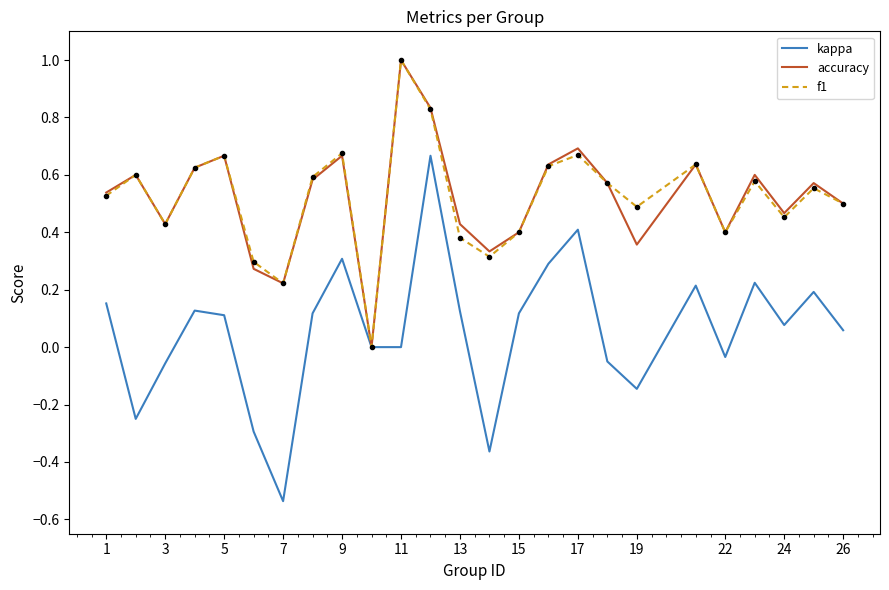

What is the greatest value displayed?

1.0